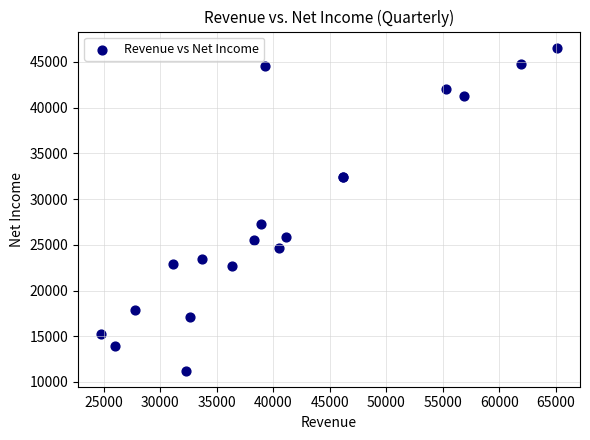

What Y value in the scatter plot is closest to 28902?

27243